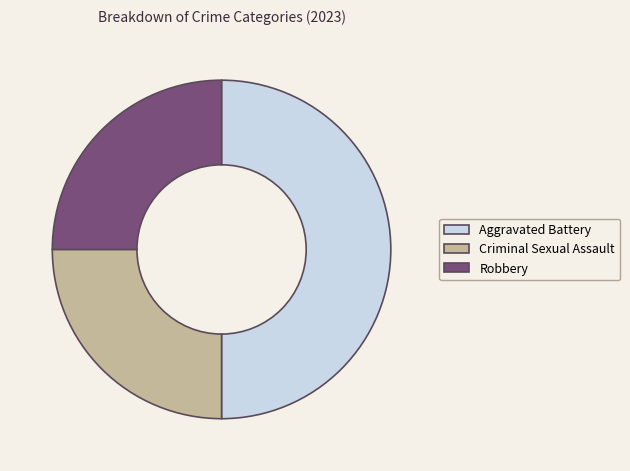

Count the number of slices in the pie.

3